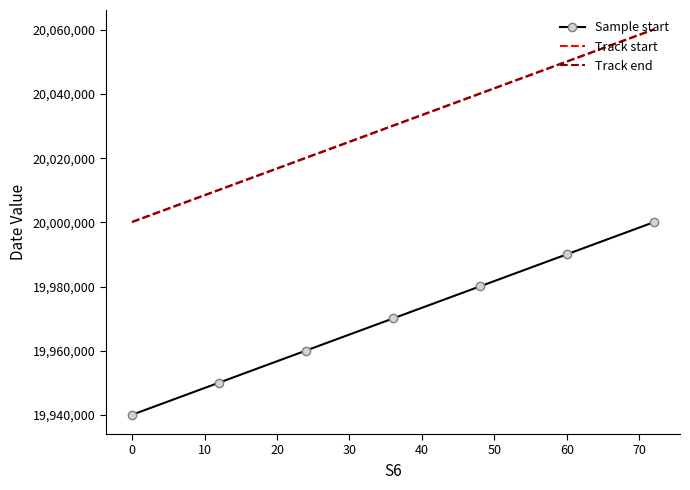

True or false: Sample start and Track start intersect in this chart.

False